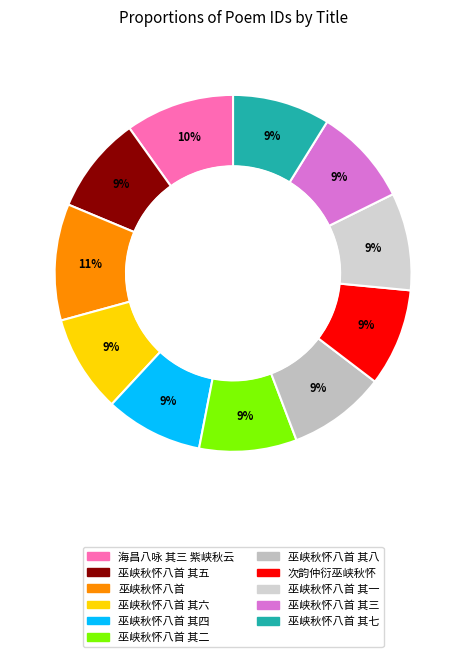

Count the number of slices in the pie.

11